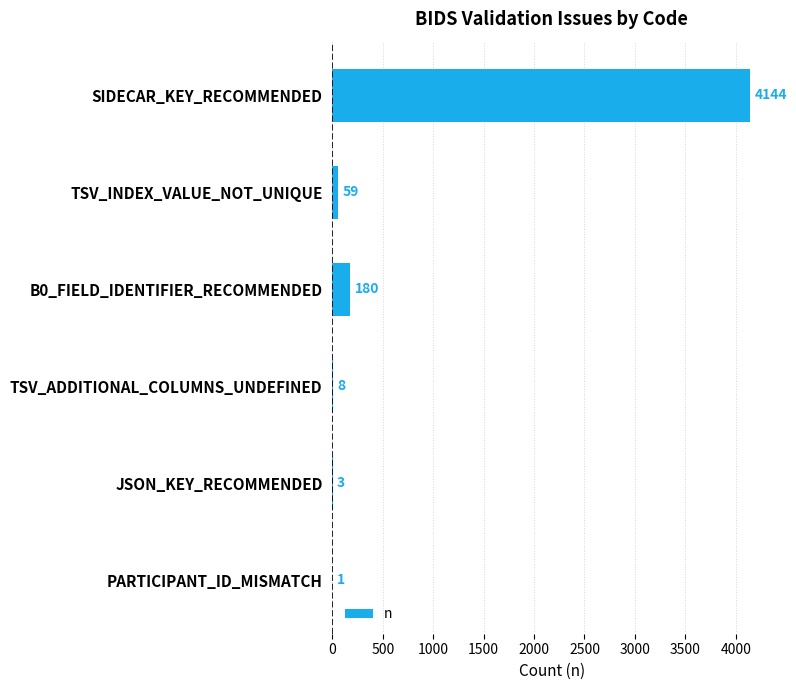

What is the sum of all values?

4395